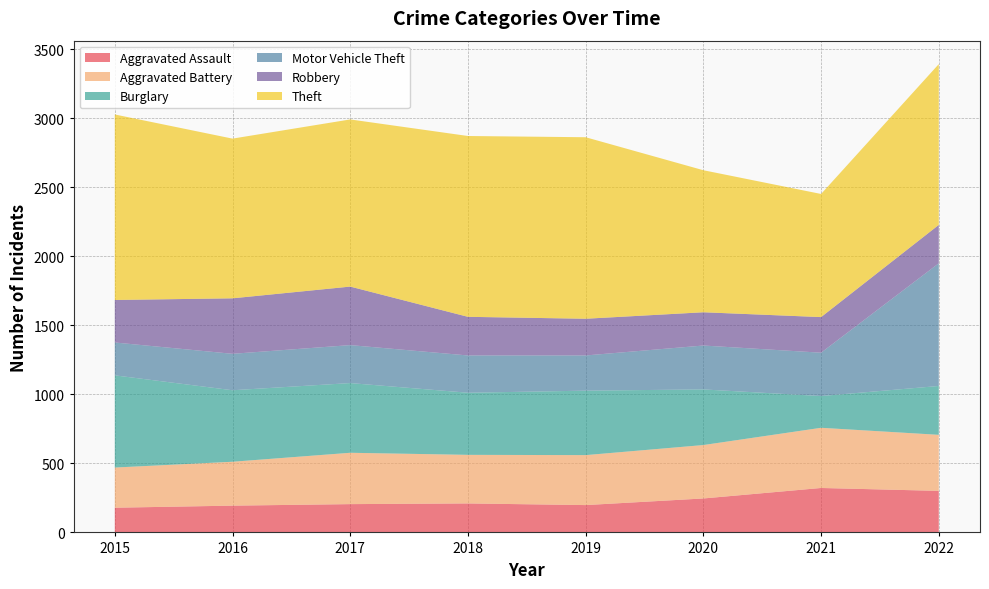

Reading left to right, transcribe all the data shown in this chart.

Aggravated Assault: 2015=179	2016=194	2017=205	2018=210	2019=198	2020=246	2021=322	2022=301
Aggravated Battery: 2015=291	2016=318	2017=372	2018=352	2019=362	2020=387	2021=436	2022=406
Burglary: 2015=668	2016=518	2017=505	2018=450	2019=467	2020=403	2021=230	2022=354
Motor Vehicle Theft: 2015=238	2016=264	2017=275	2018=270	2019=255	2020=318	2021=314	2022=889
Robbery: 2015=308	2016=402	2017=424	2018=280	2019=266	2020=241	2021=258	2022=278
Theft: 2015=1344	2016=1157	2017=1211	2018=1310	2019=1315	2020=1029	2021=892	2022=1165